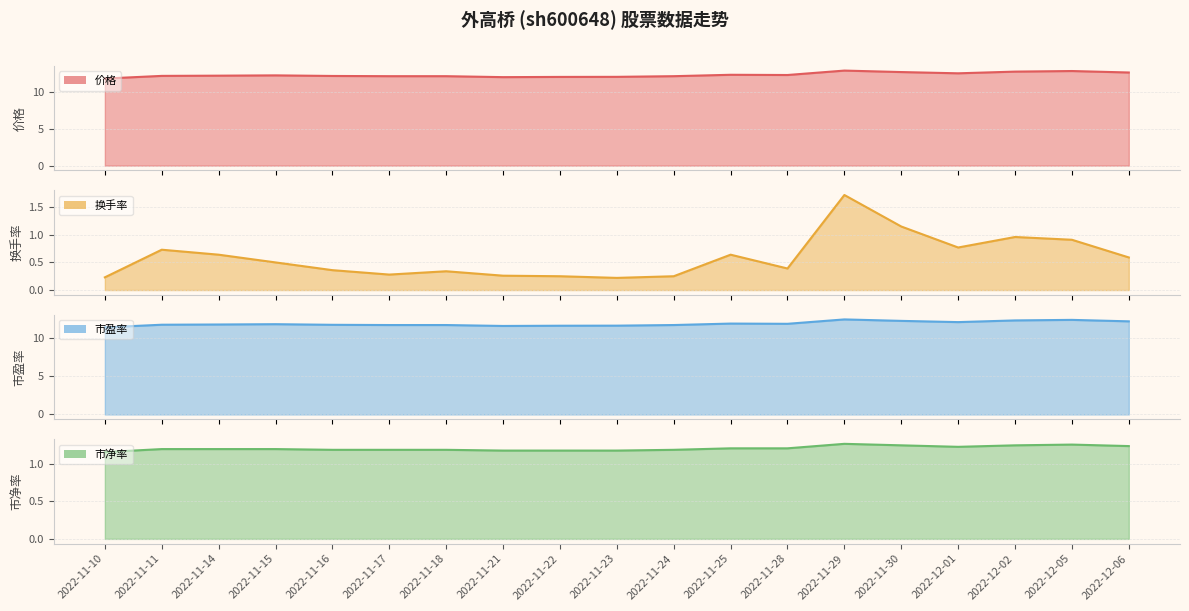

True or false: 市净率 has a value of 1.2 at 2022-11-28.

True